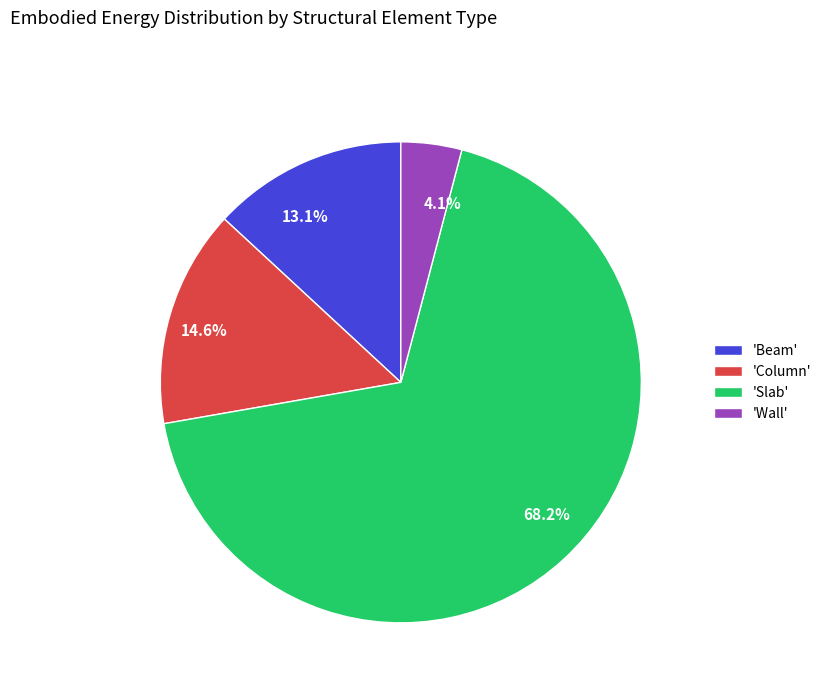

What portion of the pie excludes 68.2%?

31.8%